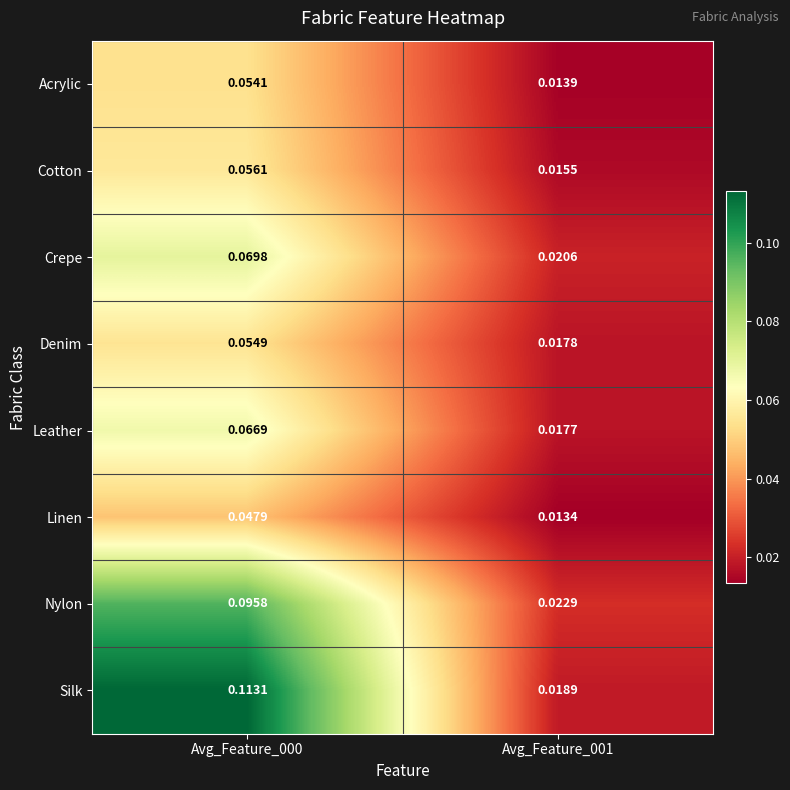

Which series has the widest spread of values?

Silk